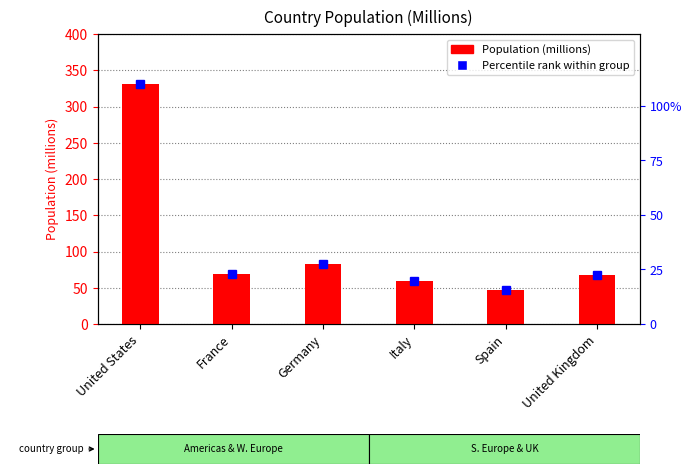

What is the label of the 5th bar from the right?

France